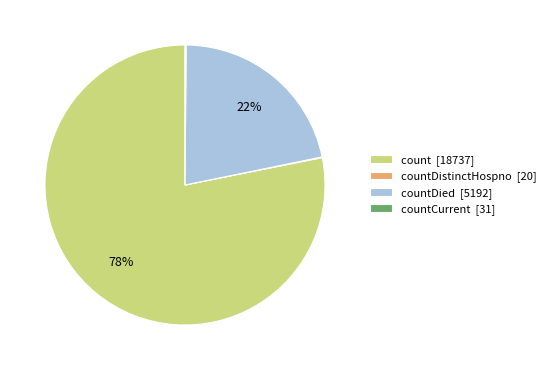

To the nearest percent, what is the average slice percentage?

25%